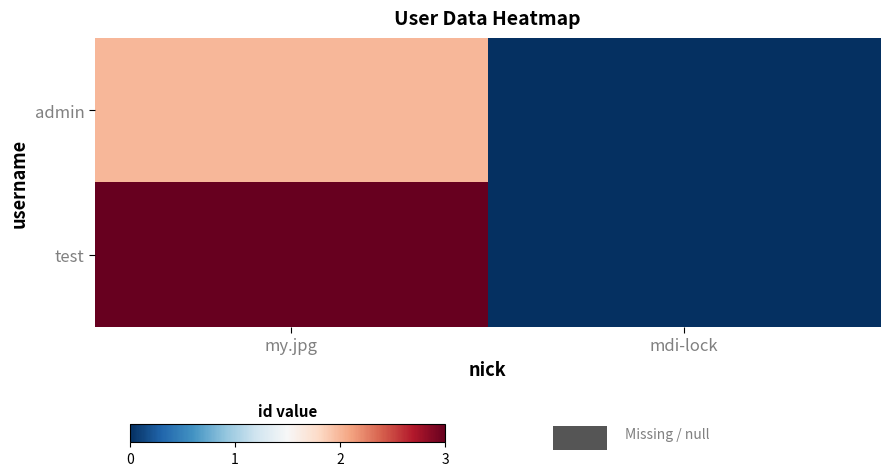

At which category does the chart reach its peak across all series?

my.jpg